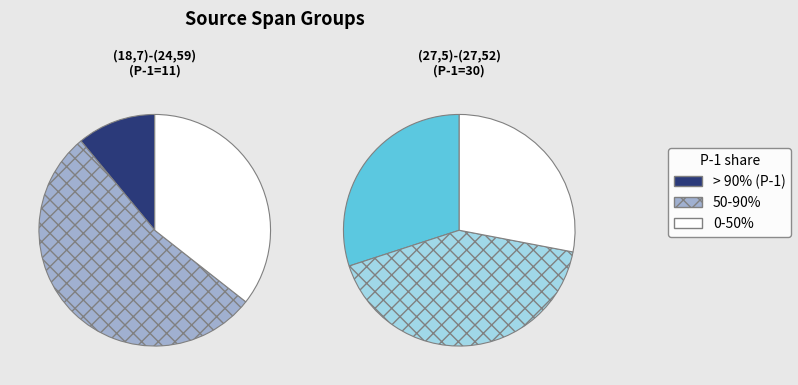

Which has a higher value, (27,5)-(27,52) or (18,7)-(24,59)?

(27,5)-(27,52)